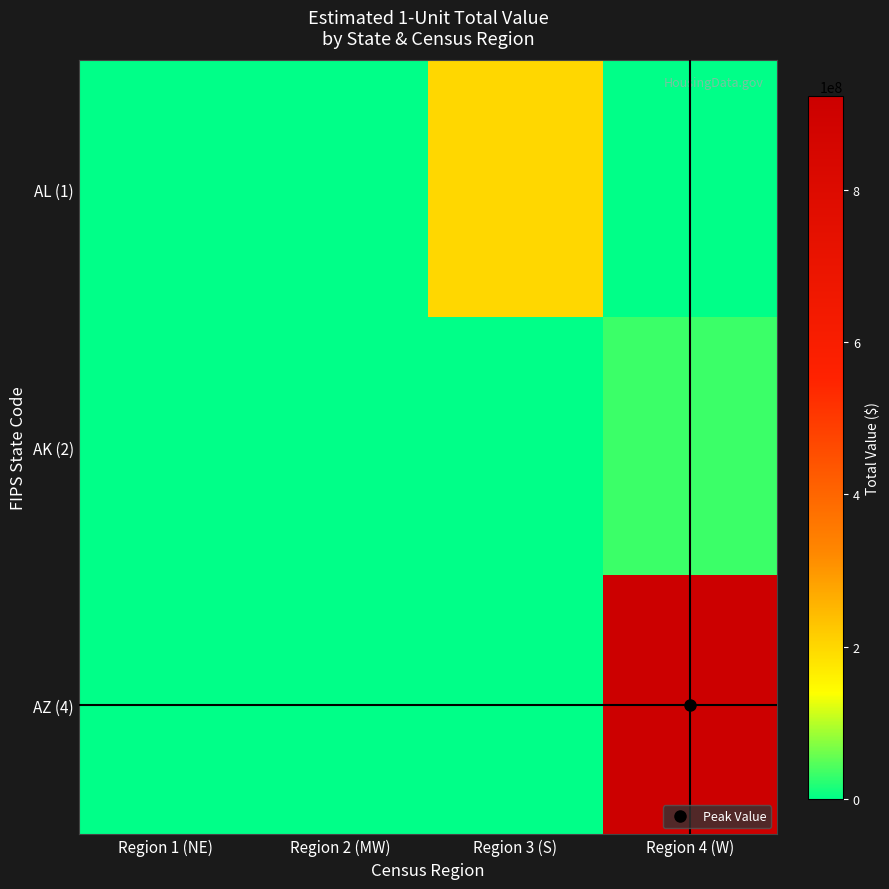

Between Region 2 (MW) and Region 4 (W), which series saw the biggest shift?

AZ (4)